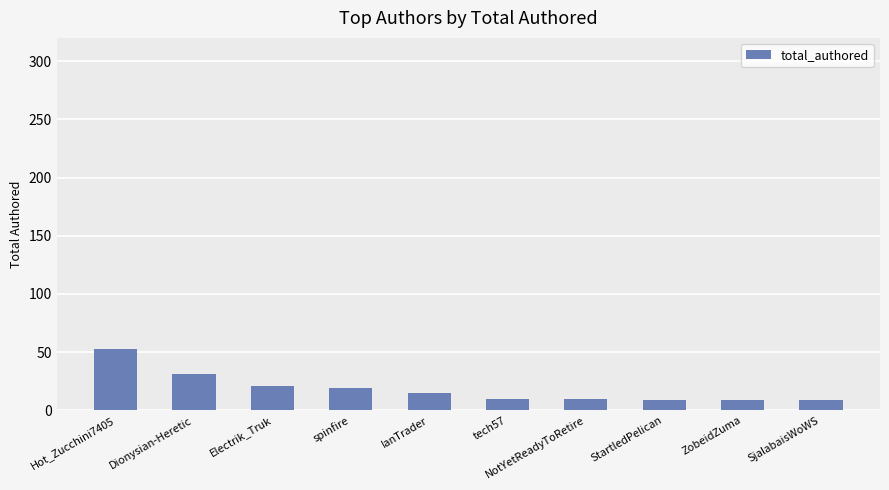

True or false: the data shows 10 at tech57.

True